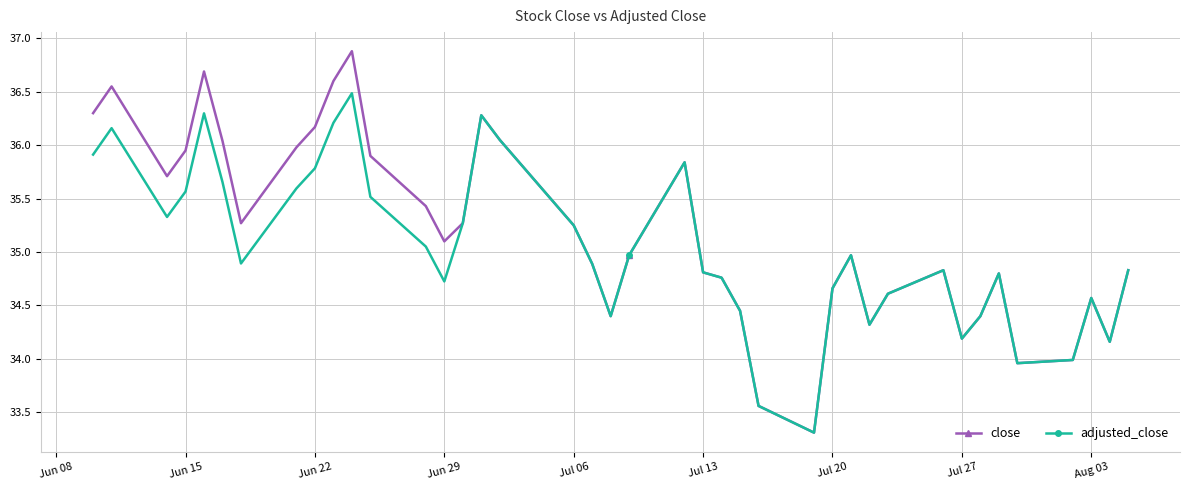

What is the highest value of the close series?

36.9